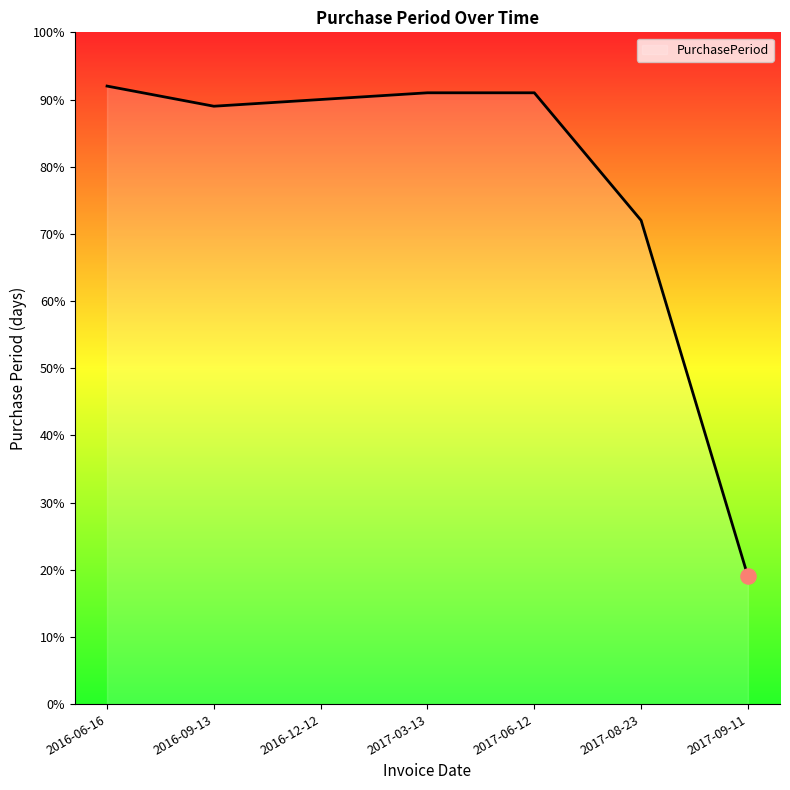

Between 2017-08-23 and 2017-06-12, which is larger?

2017-06-12